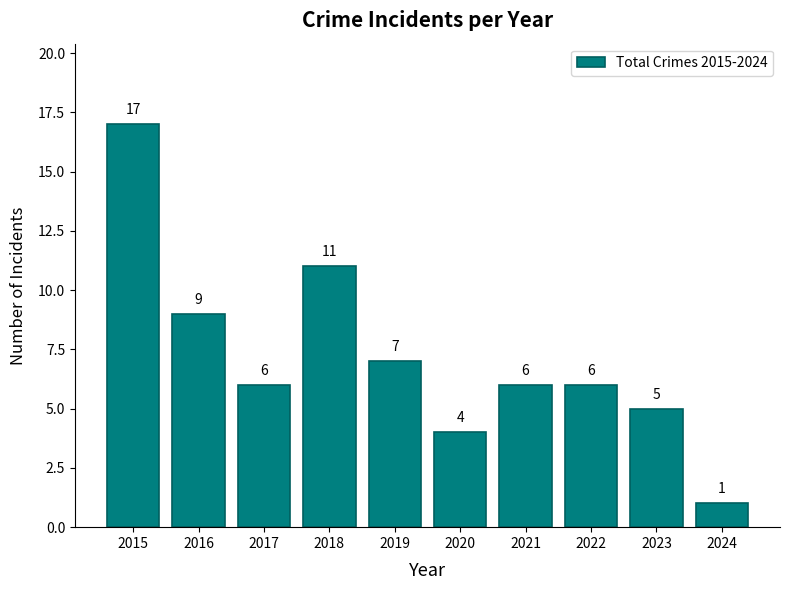

True or false: the data shows 6 at 2021.

True